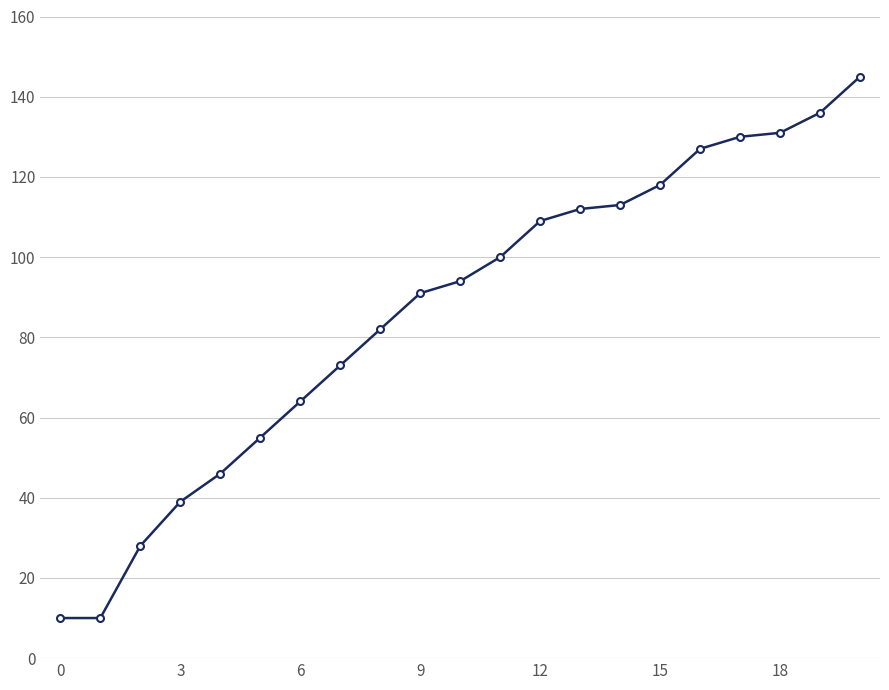

Reading left to right, what are all the values shown in this chart?

10	10	28	39	46	55	64	73	82	91	94	100	109	112	113	118	127	130	131	136	145